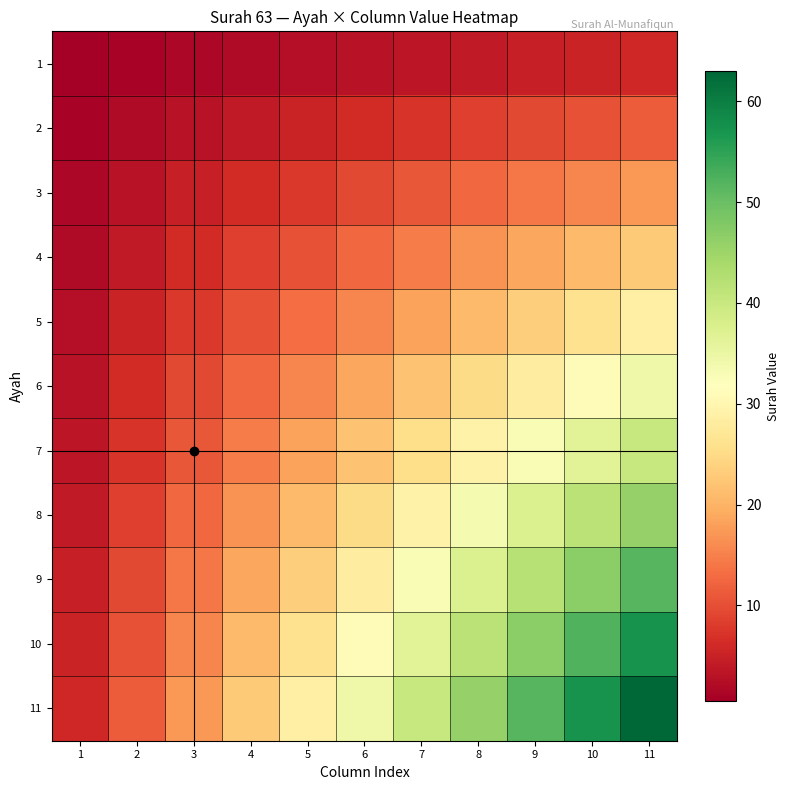

At 4, list the series in order from smallest to largest.

1, 2, 3, 4, 5, 6, 7, 8, 9, 10, 11